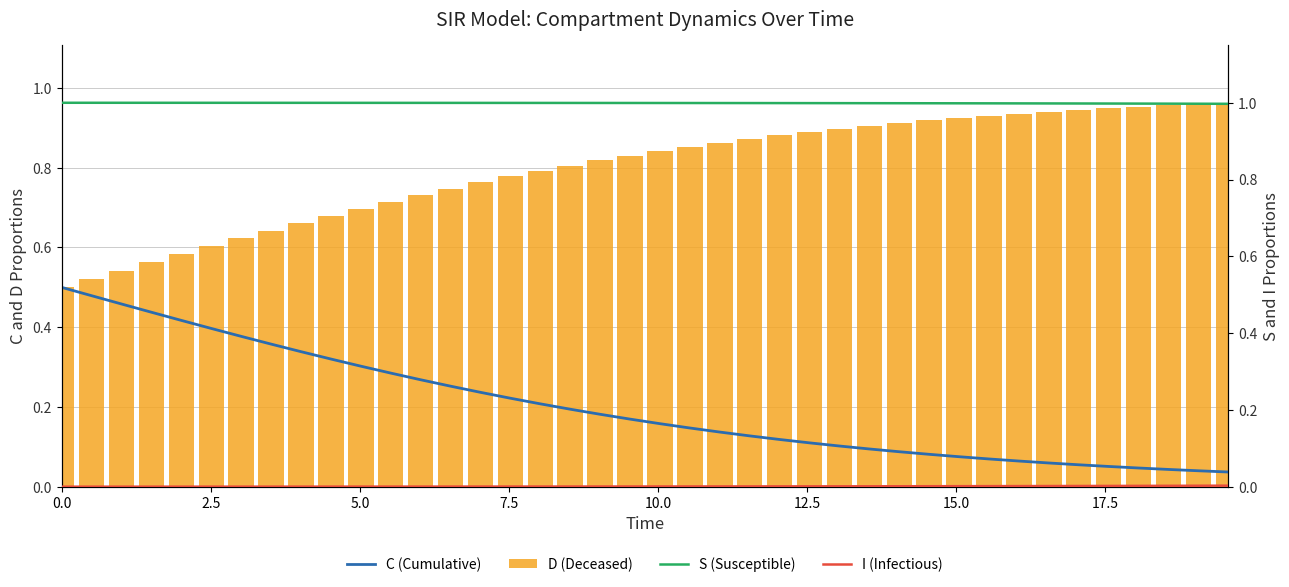

What is the sum of all D (Deceased) values?

31.9